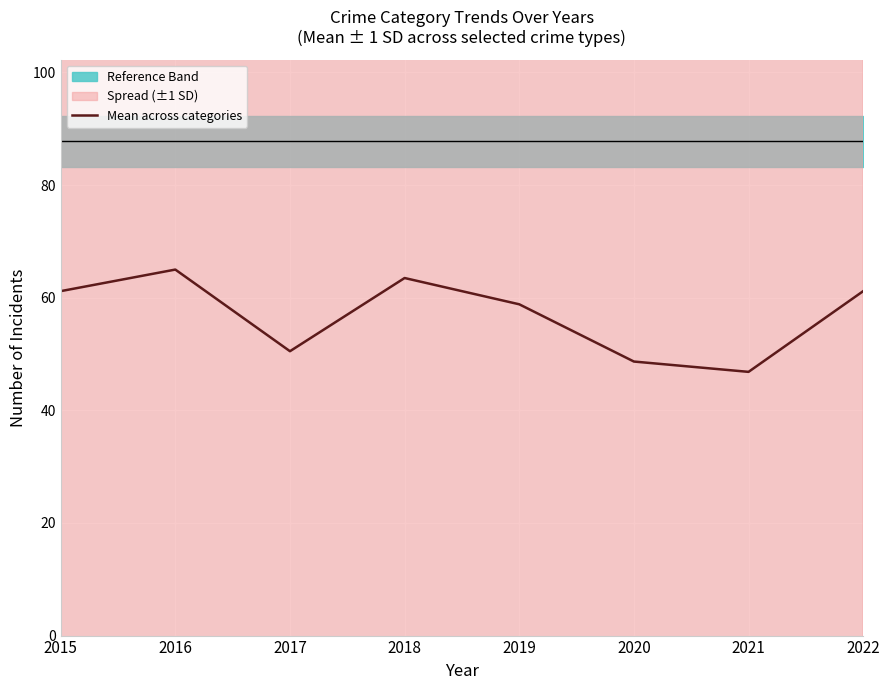

Count the number of values greater than 61.

4